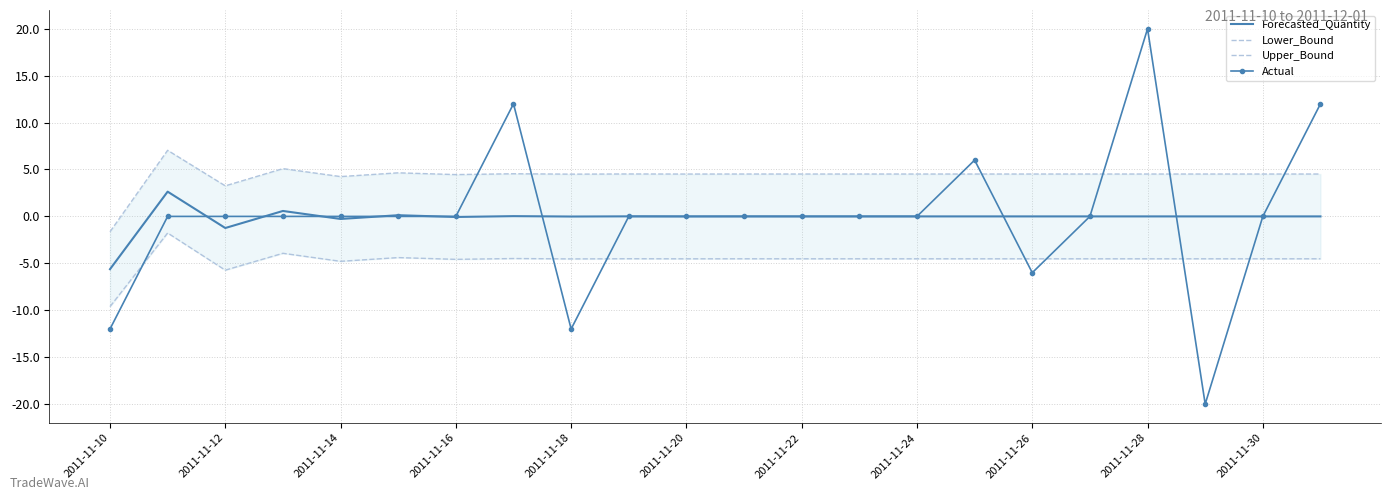

What is the greatest value displayed?

20.0